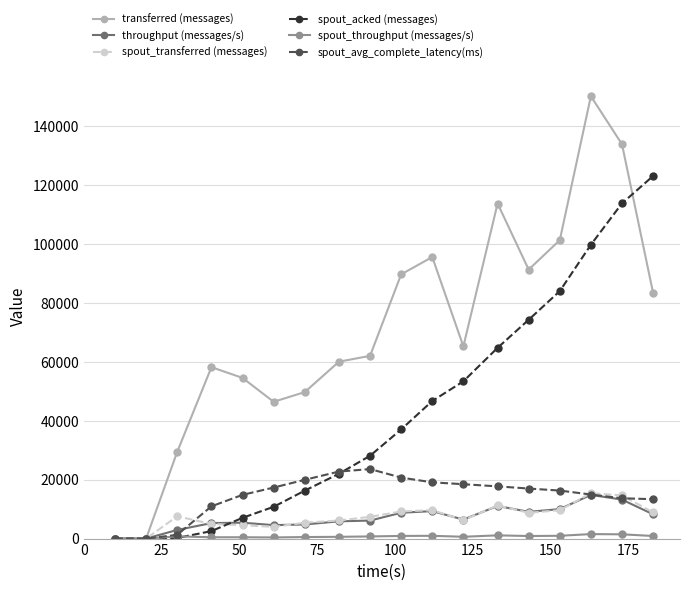

At how many categories does at least one series exceed 14117?

16